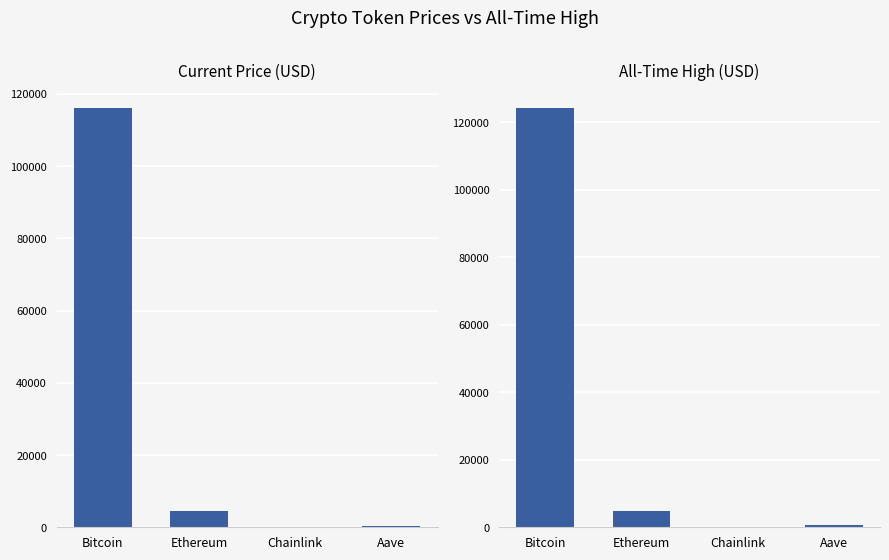

Which series has the widest spread of values?

allTimeHigh